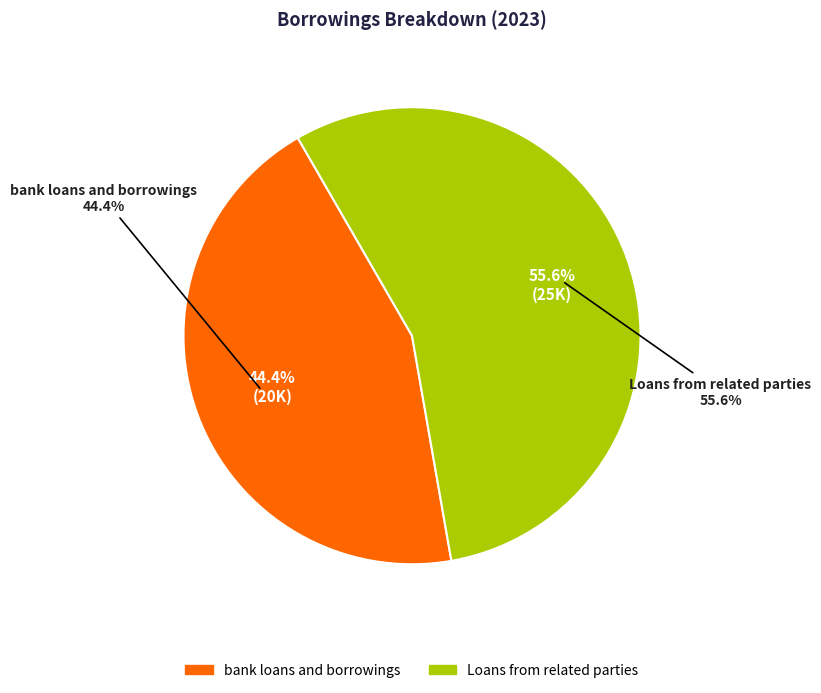

Which slice is the largest?

Loans from related parties